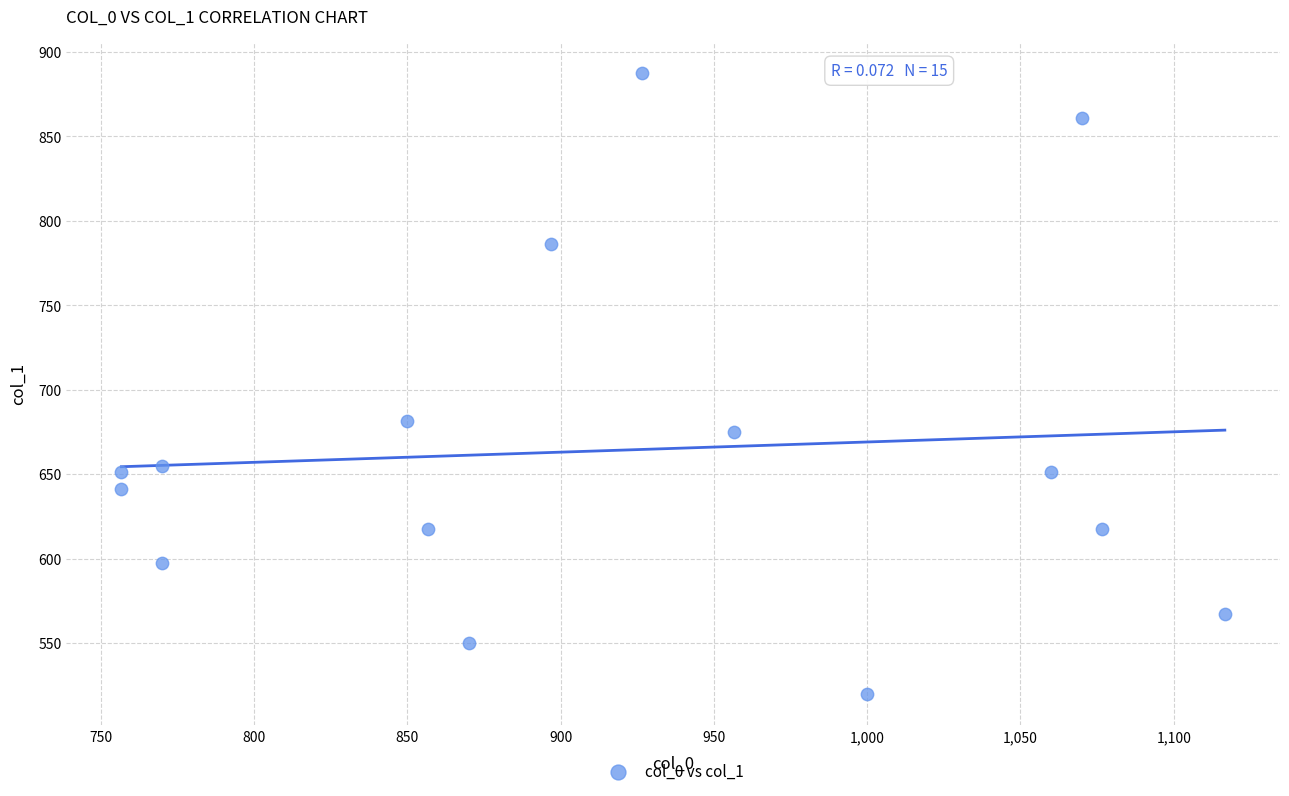

What is the range of X values (max minus min)?

360.0